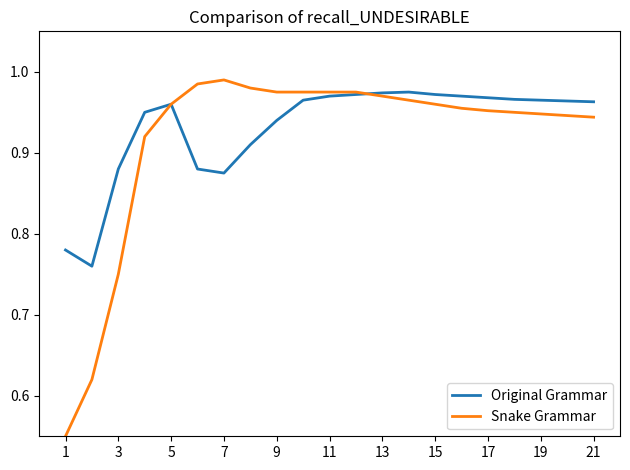

Which series has the widest spread of values?

Snake Grammar